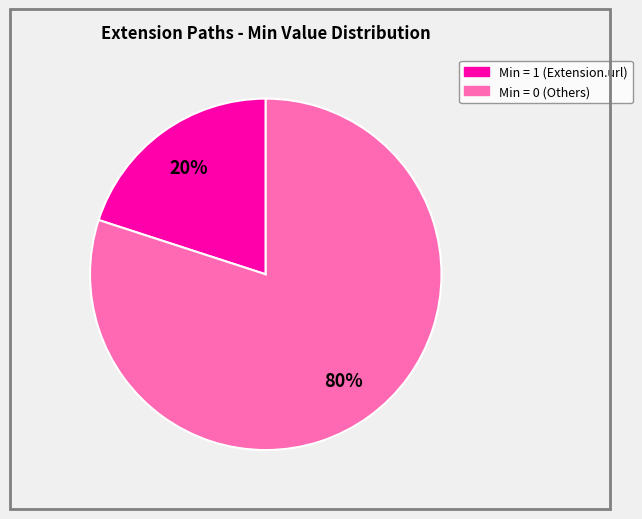

Is there any slice that represents more than half of the pie?

Yes